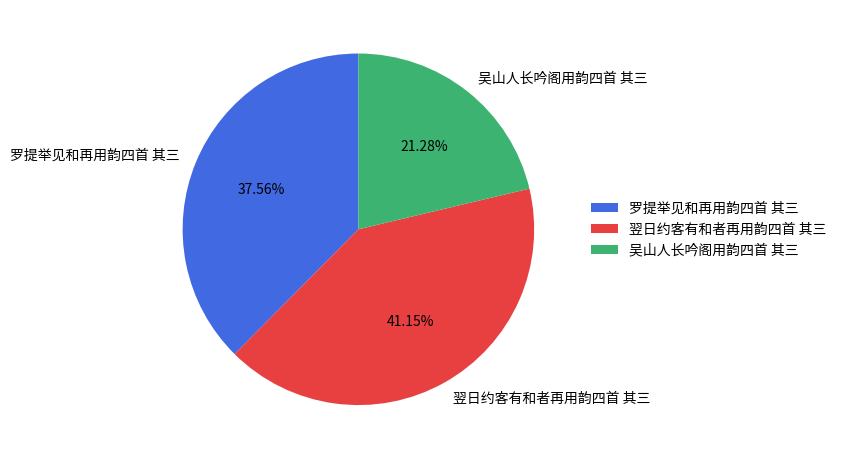

What is the ratio of the value at 吴山人长吟阁用韵四首 其三 to the value at 罗提举见和再用韵四首 其三?

0.6